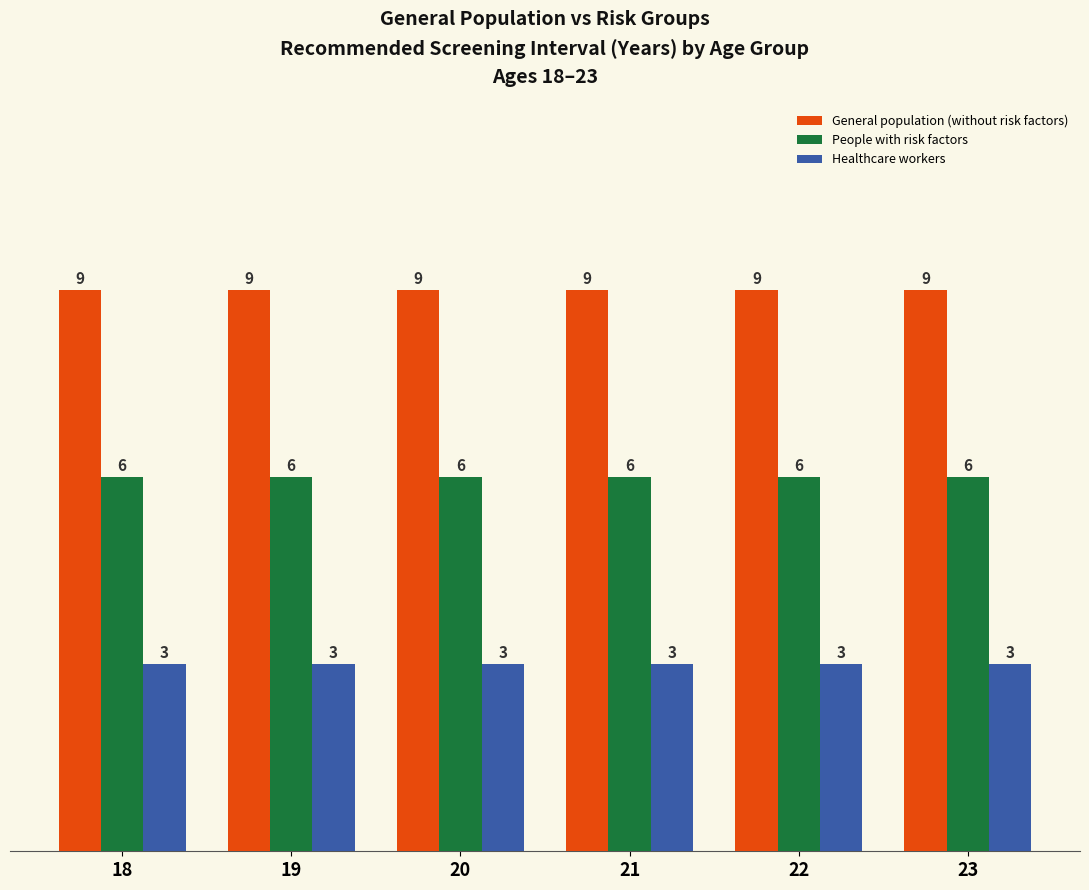

Which series has the largest total across all categories?

General population (without risk factors)